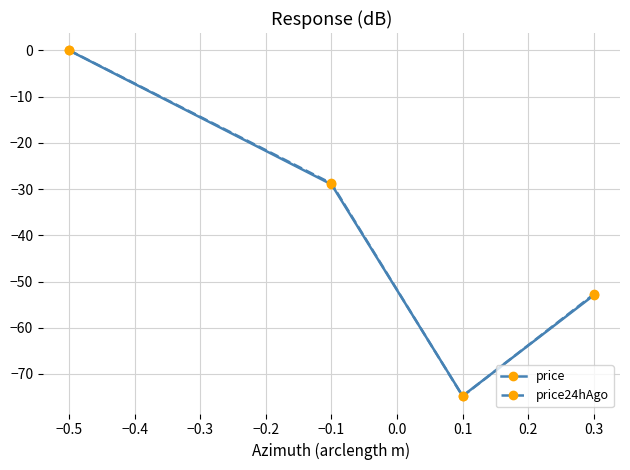

What is the sum of all price24hAgo values?

-156.4